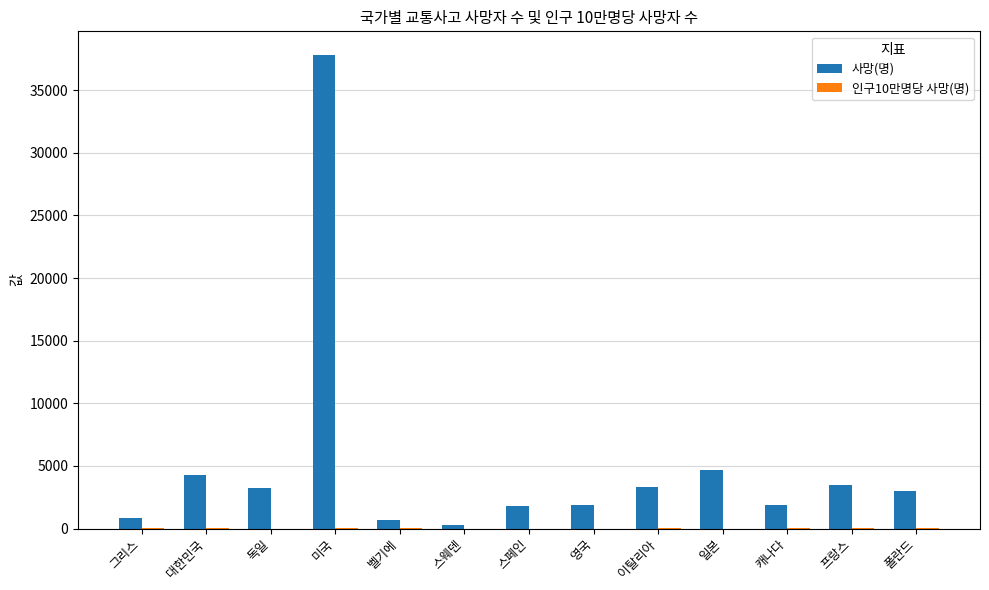

What is the maximum value shown in the chart?

37806.0